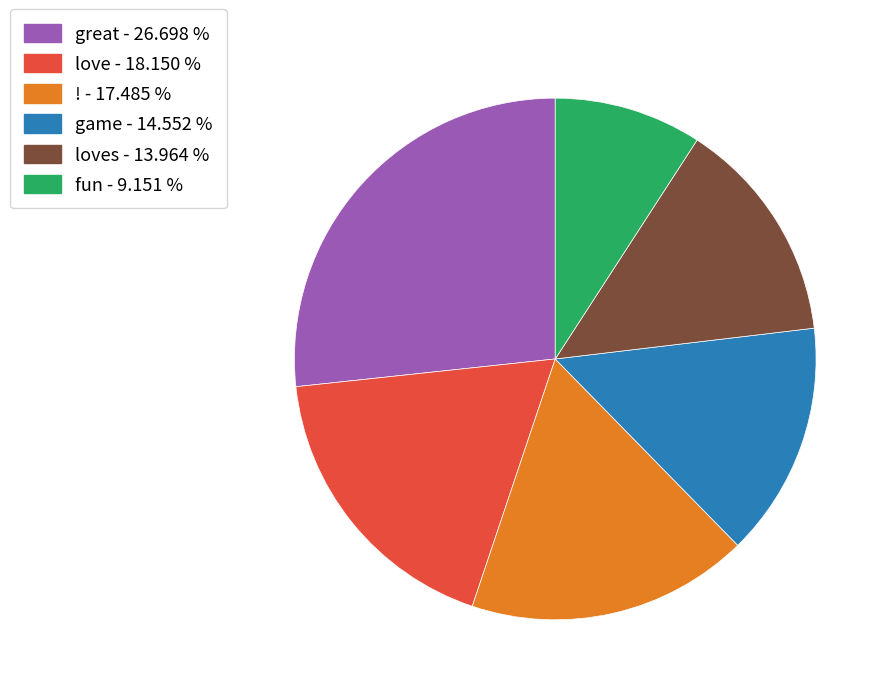

Does any single category account for the majority?

No